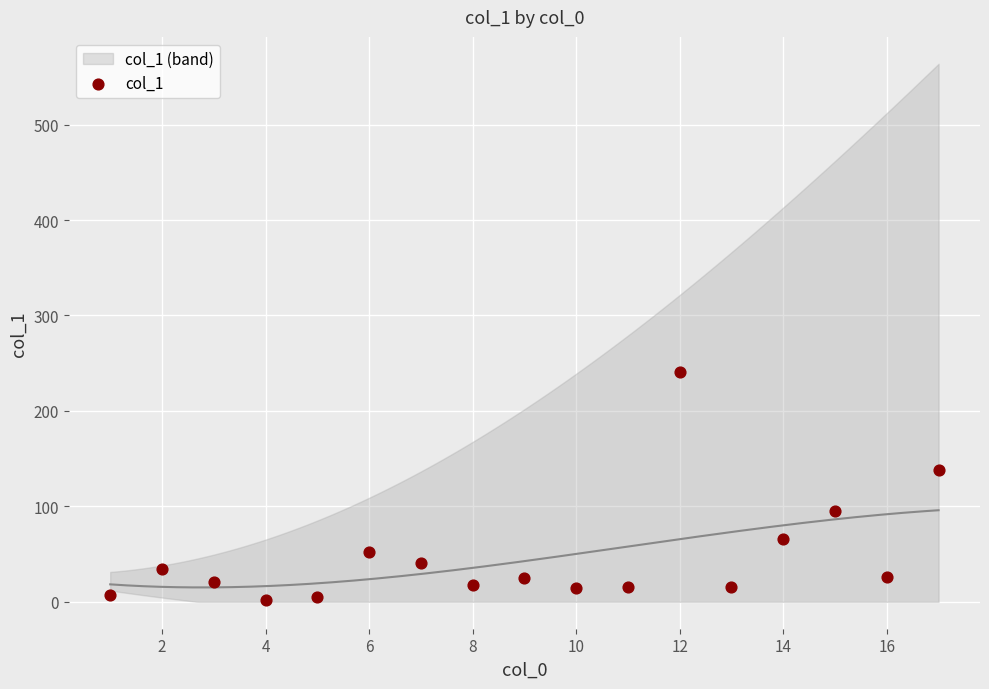

What is the range of Y values (max minus min)?

238.5